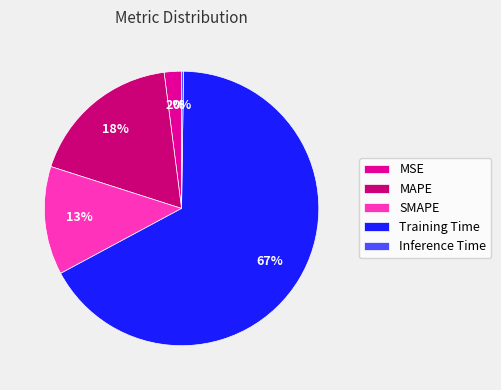

To the nearest percent, what is the average slice percentage?

20%